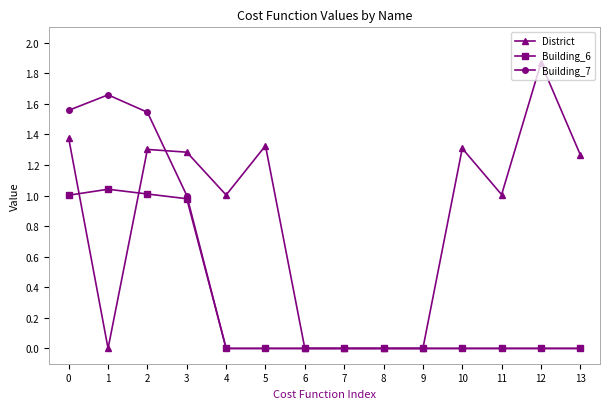

Between 8 and 10, which series saw the biggest shift?

District